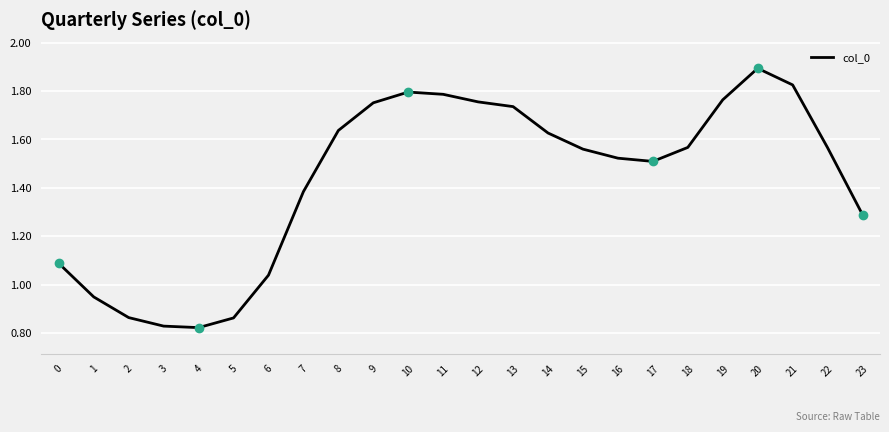

What is the change in value from 14 to 22?

-0.1